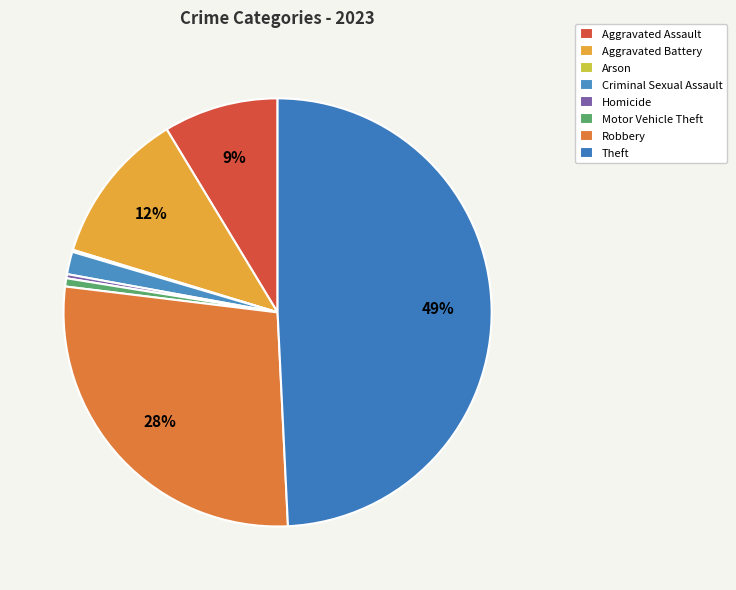

What percentage is the Theft slice, to the nearest percent?

49%